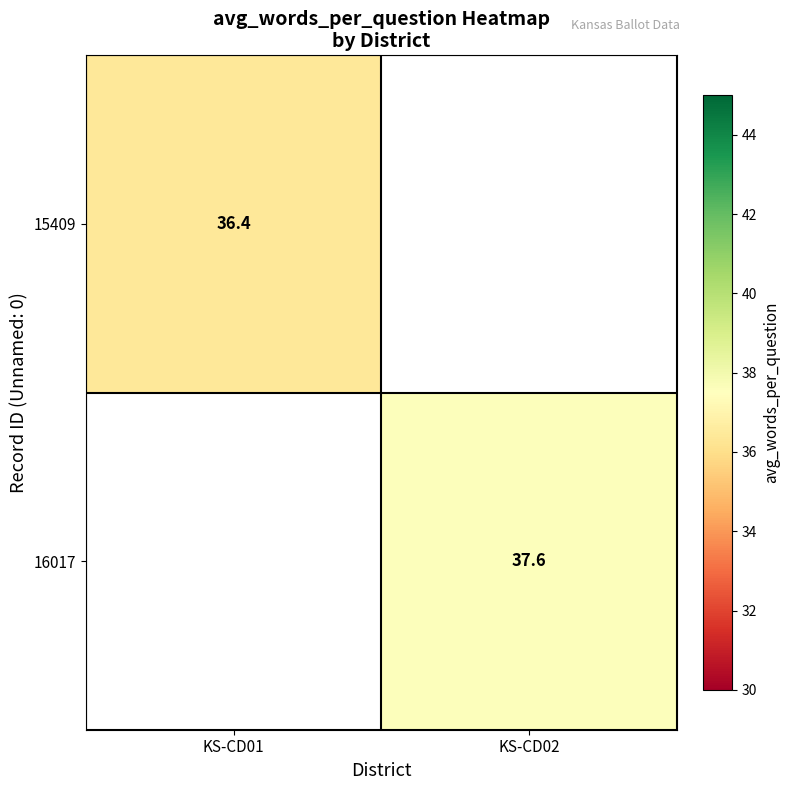

The value of 15409 at KS-CD01 is 36.4. True or false?

True